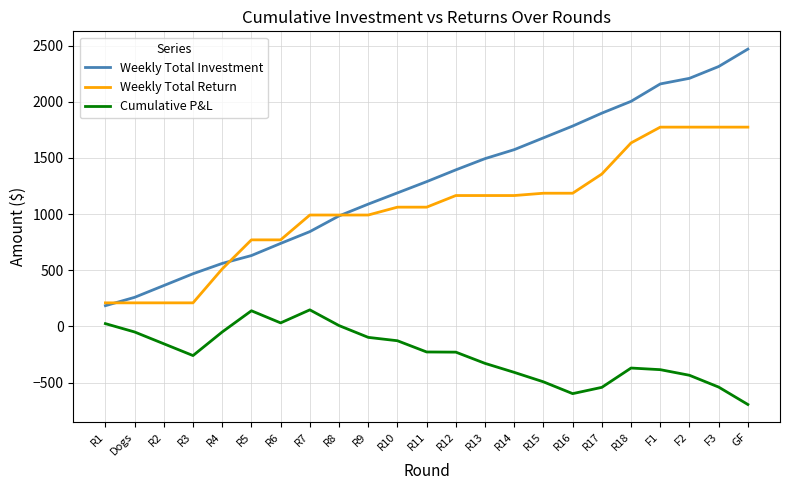

What is the total value across all series at GF?

3549.4